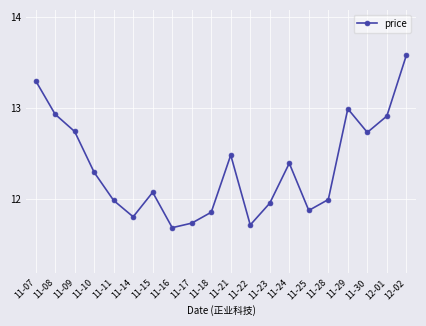

Approximately how many times larger is the value at 11-09 compared to 11-28?

1.1